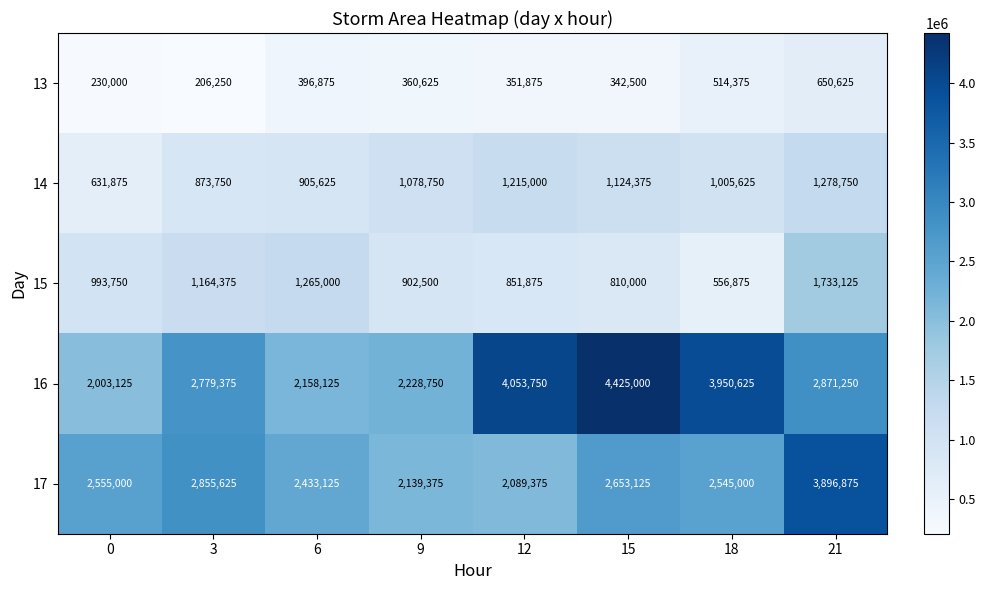

What is the smallest value displayed?

206250